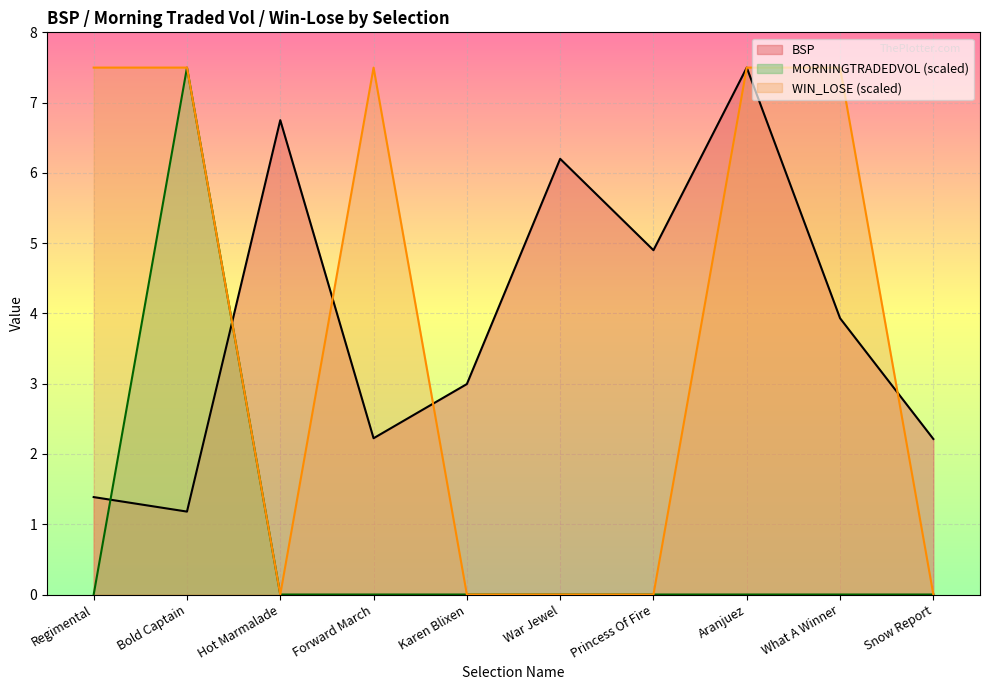

Between Forward March and Snow Report, which is larger?

Forward March